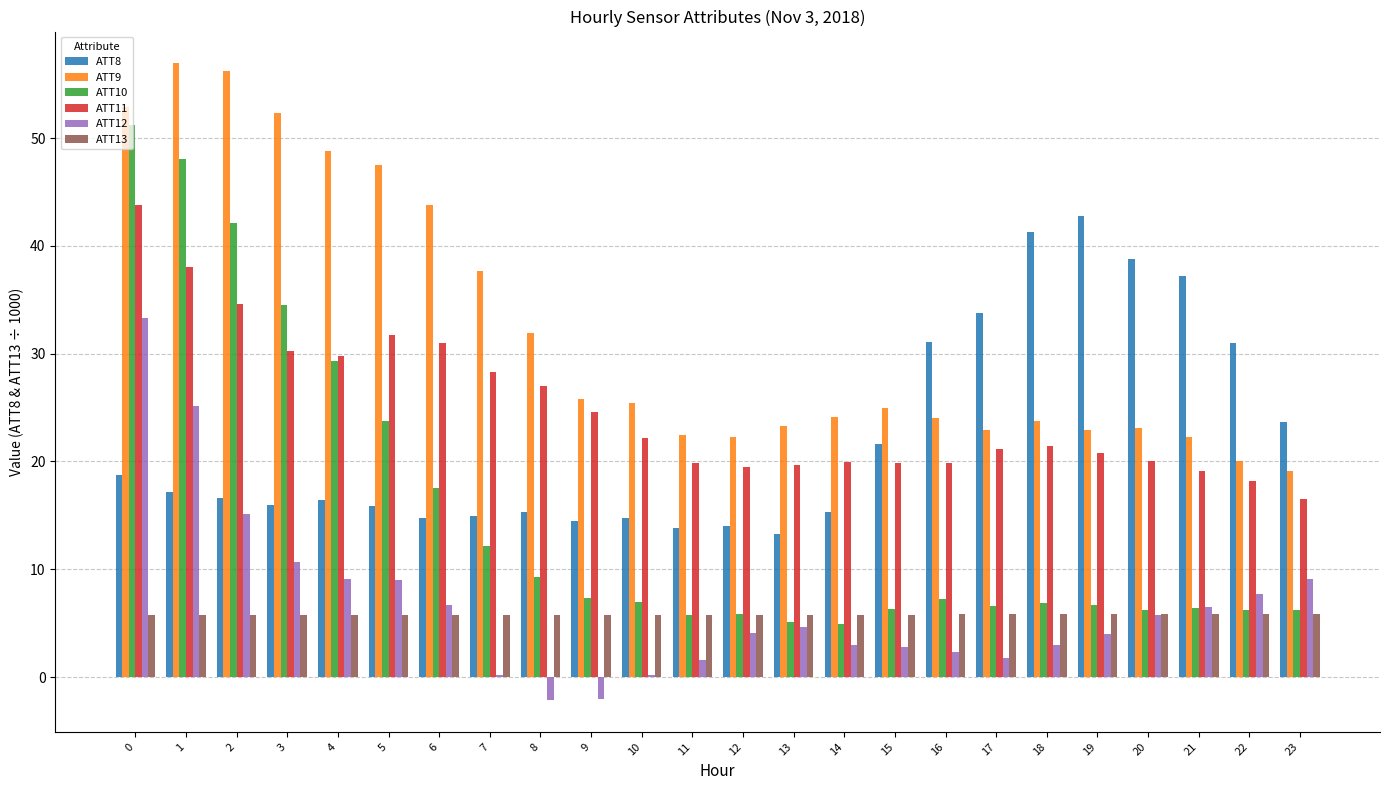

What is the sum of all ATT11 values?

597.3